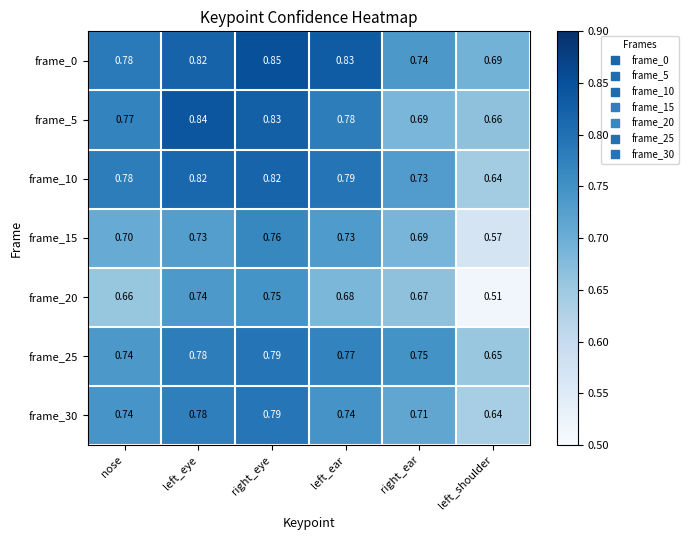

Which series changed the most between right_eye and left_shoulder?

frame_20